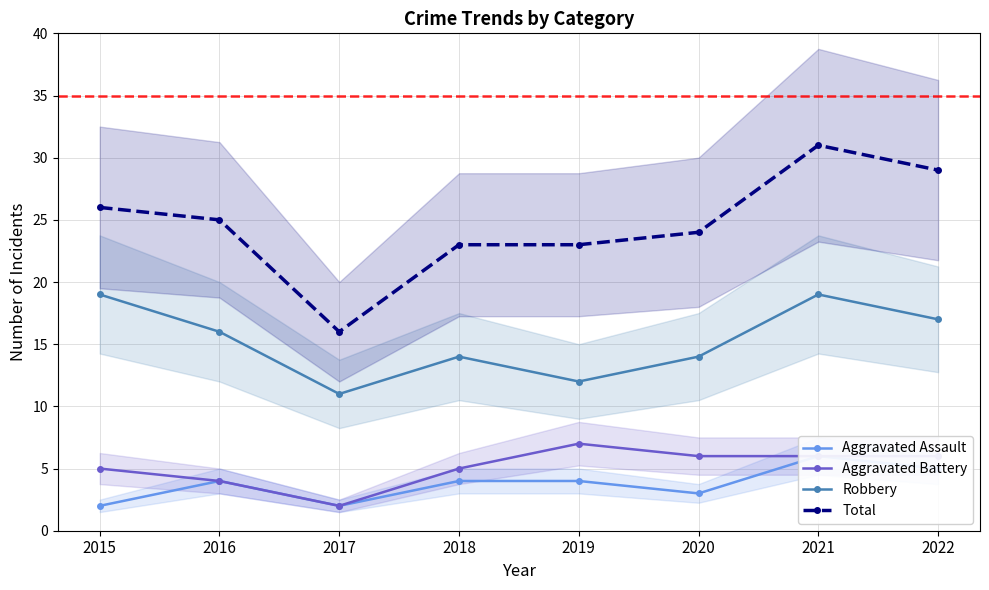

True or false: Robbery has more than 1 points higher than both neighbors.

True